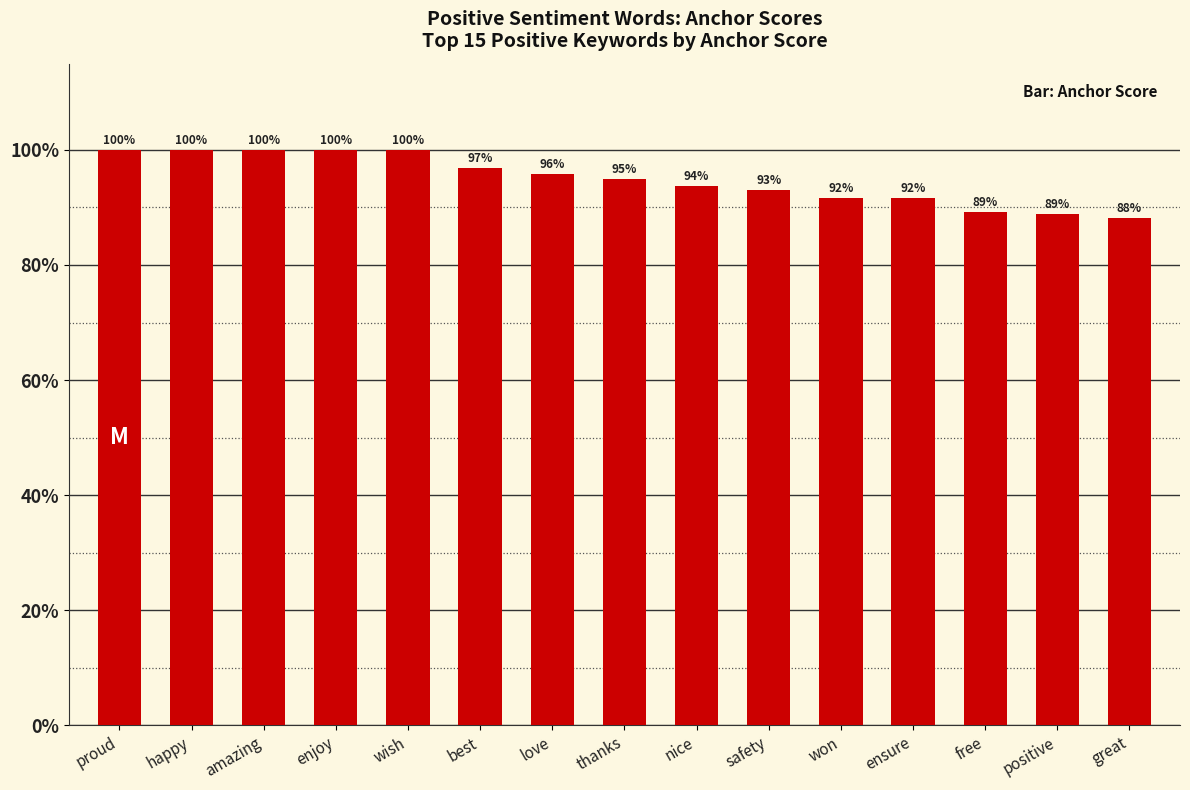

List the labels in order of value, smallest first.

great, positive, free, won, ensure, safety, nice, thanks, love, best, proud, happy, amazing, enjoy, wish